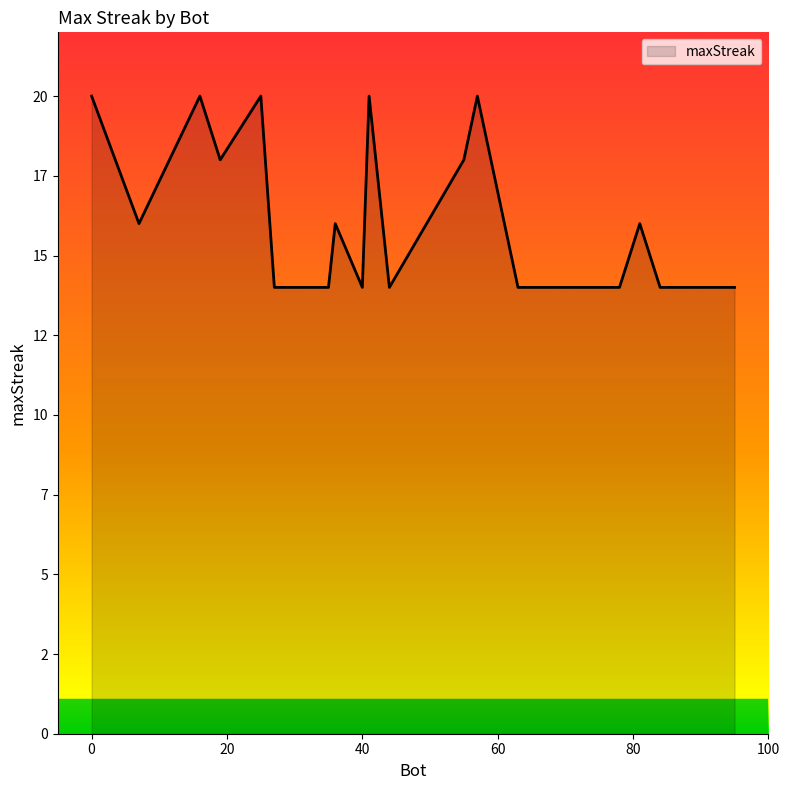

Is this an area chart (filled region under the line)?

Yes